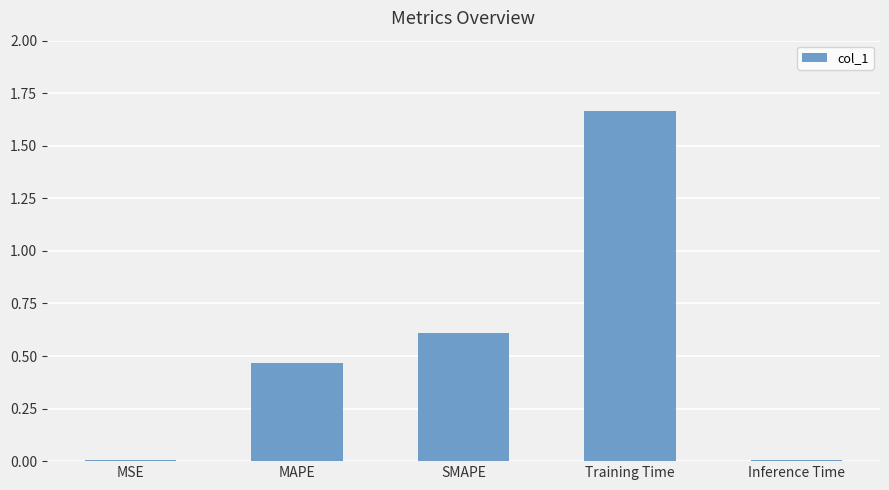

Which category has the highest value across all series?

Training Time